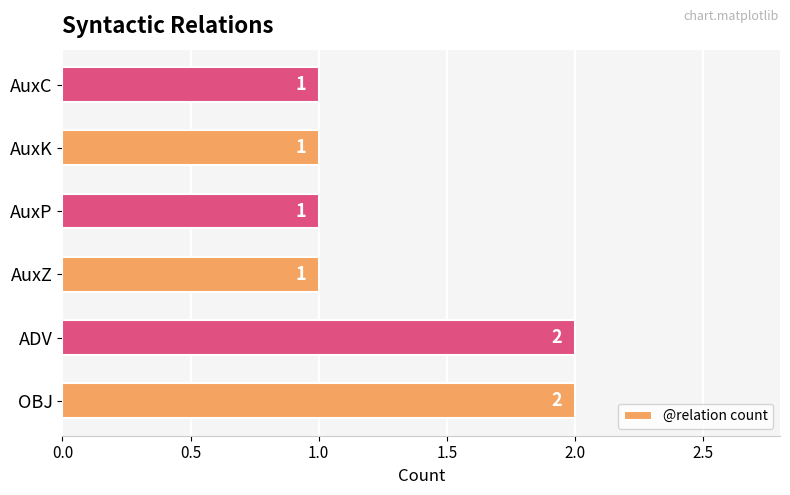

Reading bottom to top, transcribe all the data shown in this chart.

OBJ=2	ADV=2	AuxZ=1	AuxP=1	AuxK=1	AuxC=1